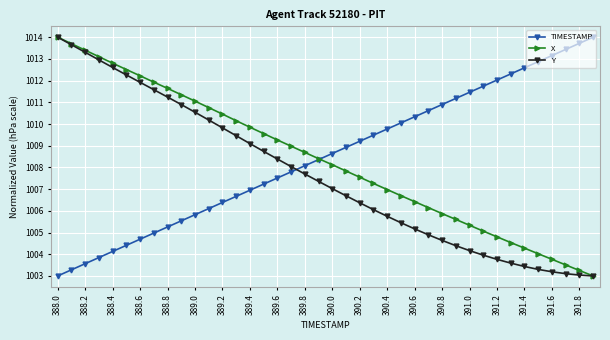

True or false: TIMESTAMP has more than 2 interior local peaks.

False